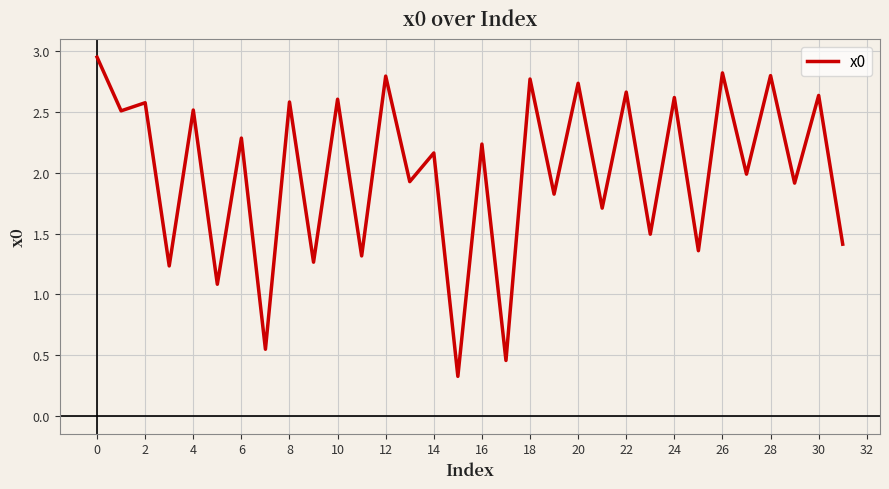

What is the sum of all values?

64.1